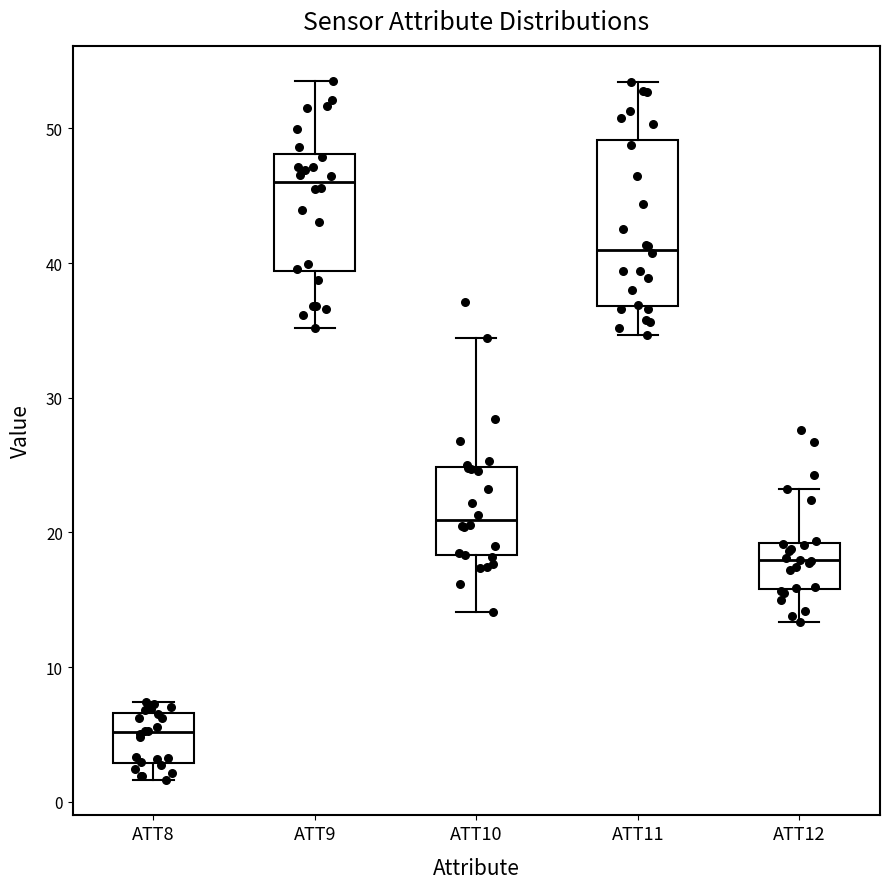

Reading left to right, transcribe this box plot: for each box, give where its median line is, the range the box spans, and where its two whiskers end, as read against the y-axis. The values are not printed on the chart, so give them approximately, as read against the axis.

ATT8: median 5, box 3 to 7, whiskers 2 to 7 (just above the box's upper edge)
ATT9: median 46, box 39 to 48, whiskers 35 to 54
ATT10: median 21, box 18 to 25, whiskers 14 to 34
ATT11: median 41, box 37 to 49, whiskers 35 to 53
ATT12: median 18, box 16 to 19, whiskers 13 to 23